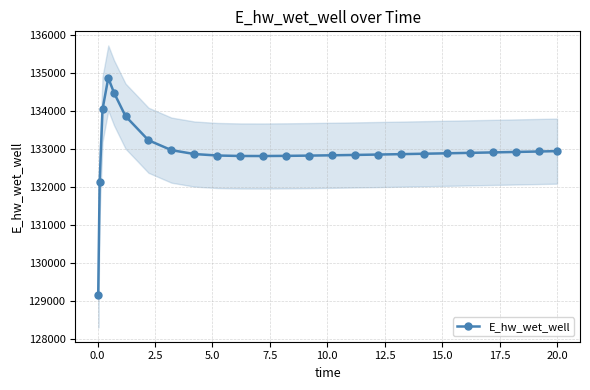

True or false: E_hw_wet_well has more than 0 points higher than both neighbors.

True